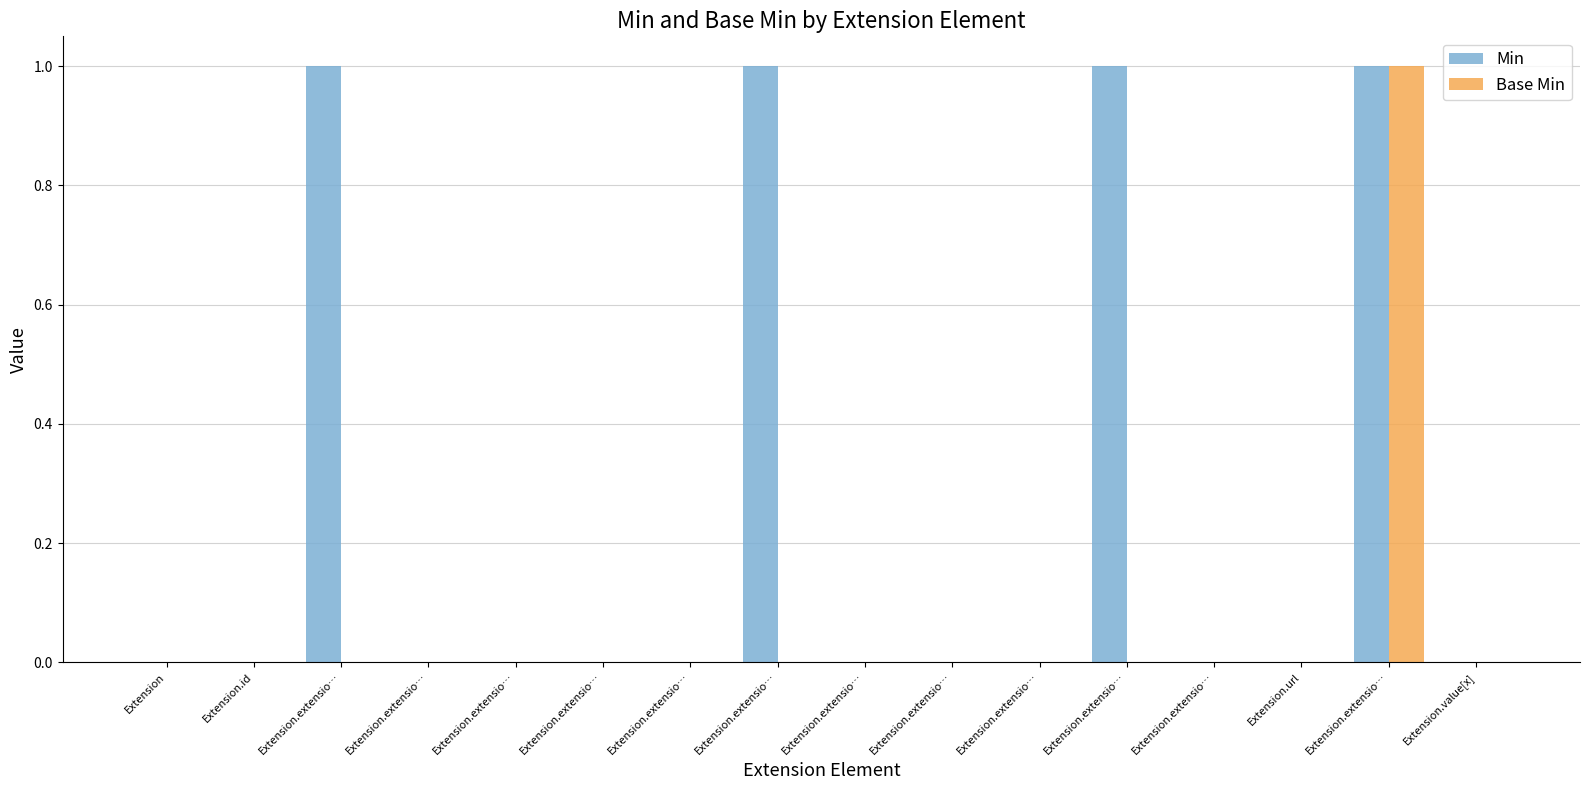

Is the value of Base Min at Extension.value[x] greater than the value of Min at Extension.extensio…?

No